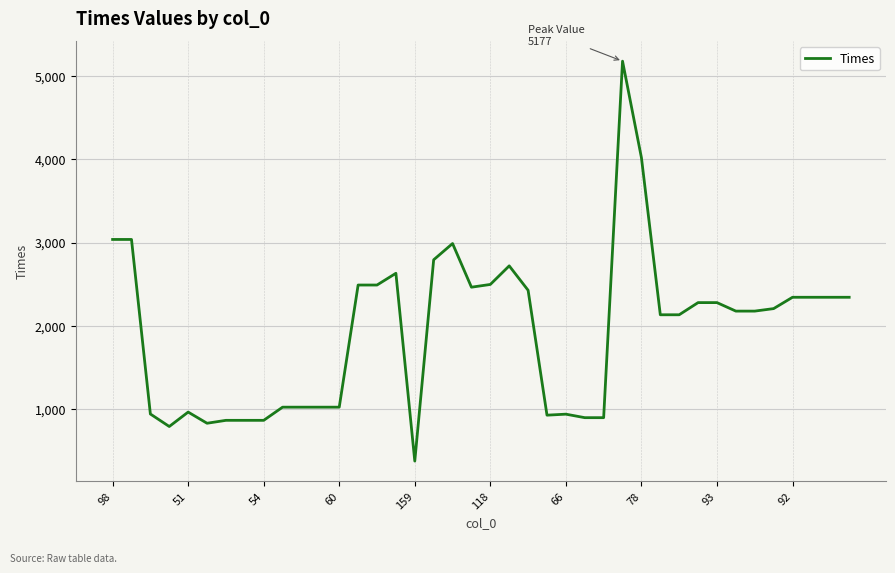

What is the sum of all values?

77792